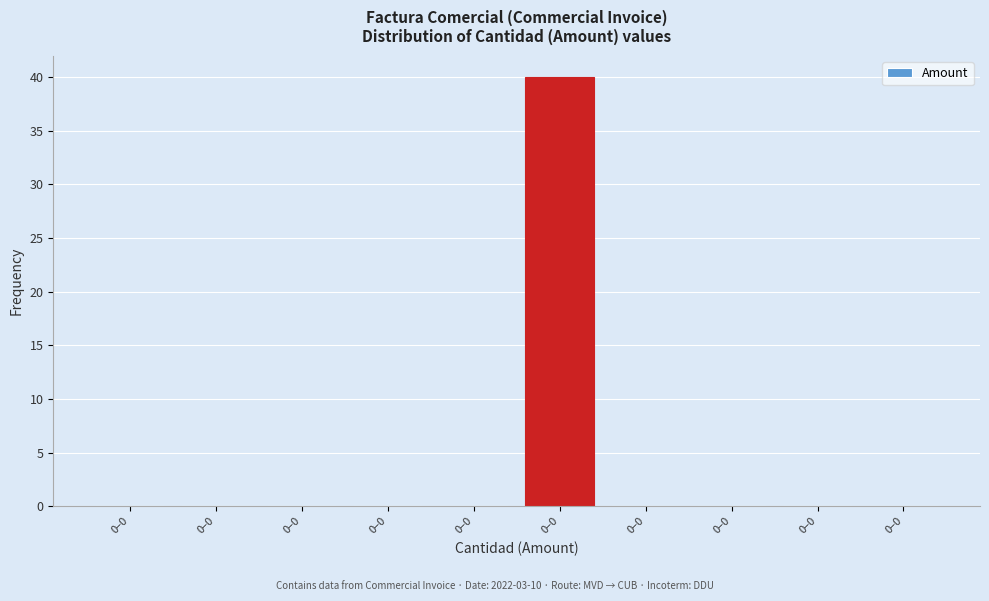

Are the bars horizontal?

No